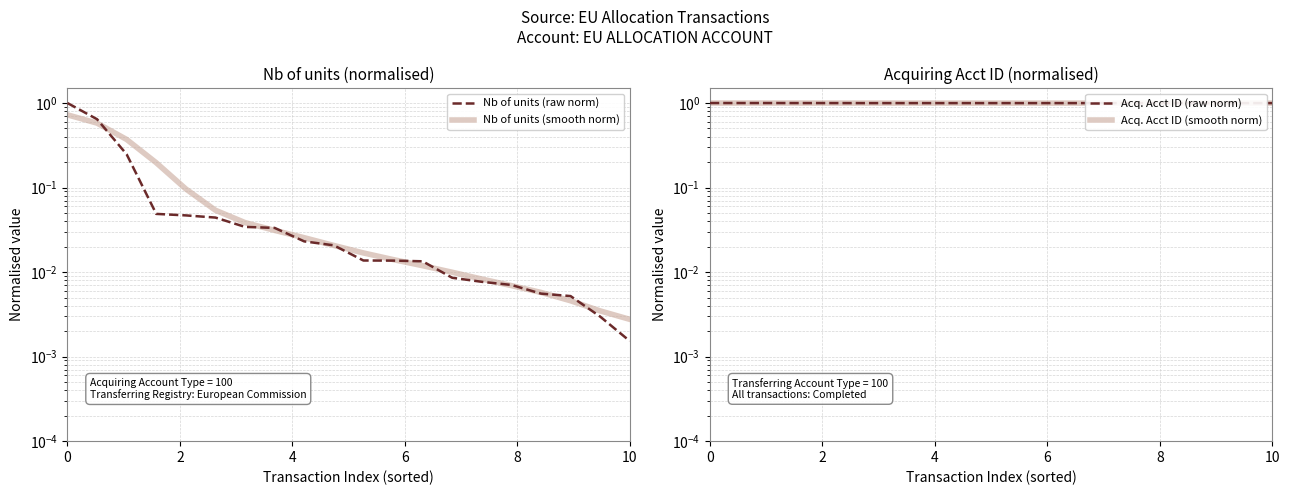

What are all the series names shown in the legend?

Nb of units (raw norm), Nb of units (smooth norm), Acq. Acct ID (raw norm), Acq. Acct ID (smooth norm)